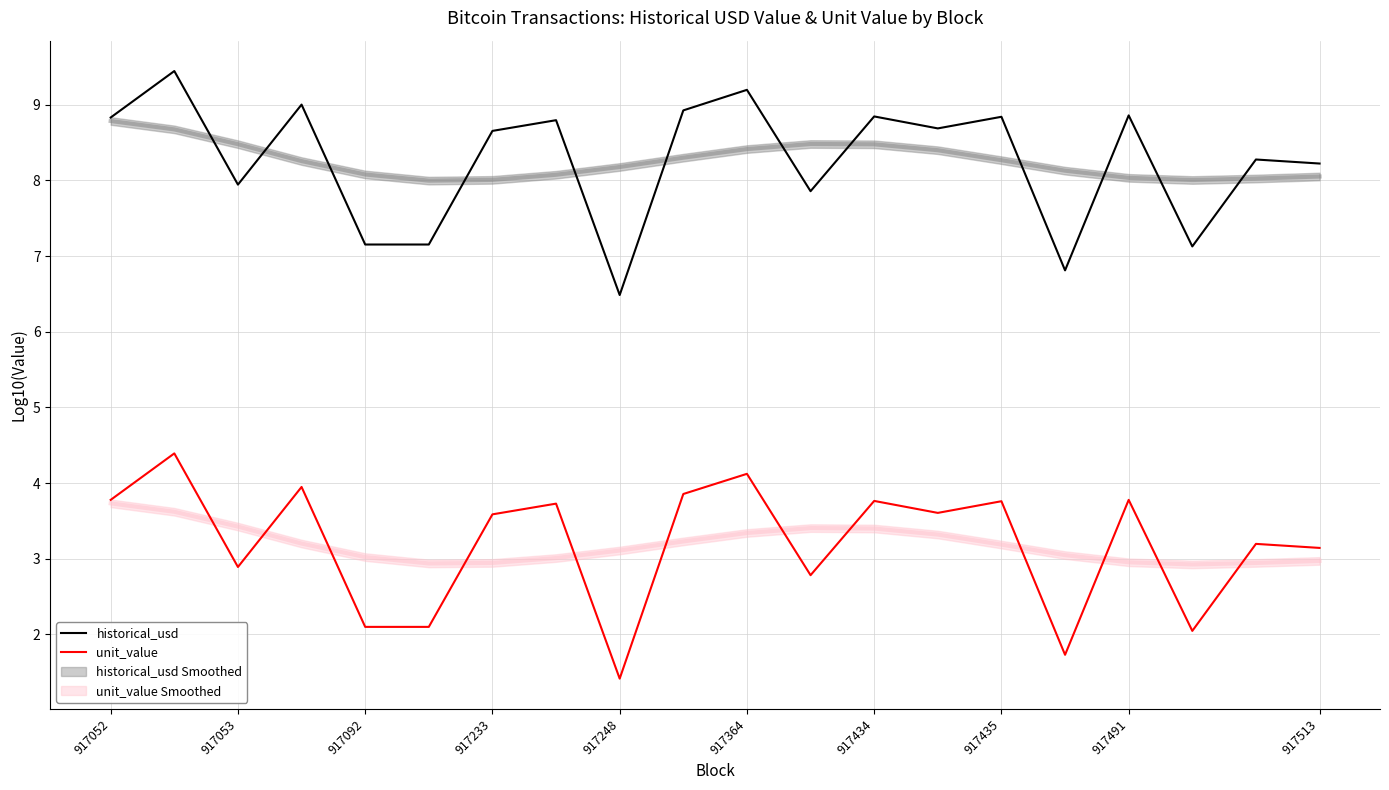

Which series has the widest spread of values?

unit_value